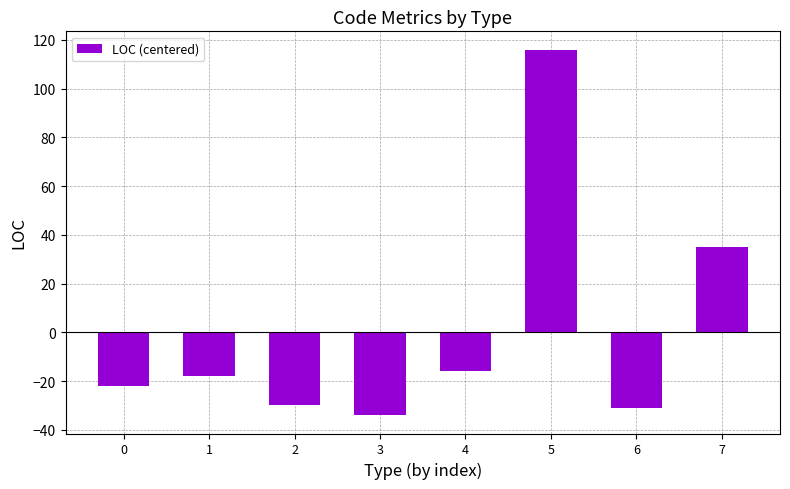

What is the value of the 2nd bar from the left?

-18